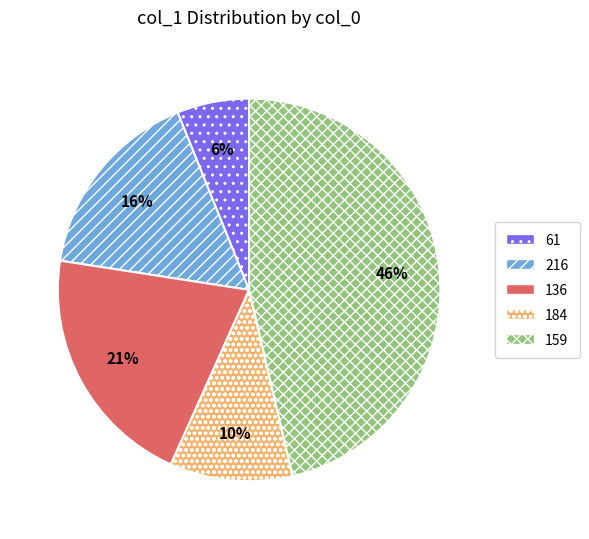

True or false: 136 accounts for 21% of the total.

True